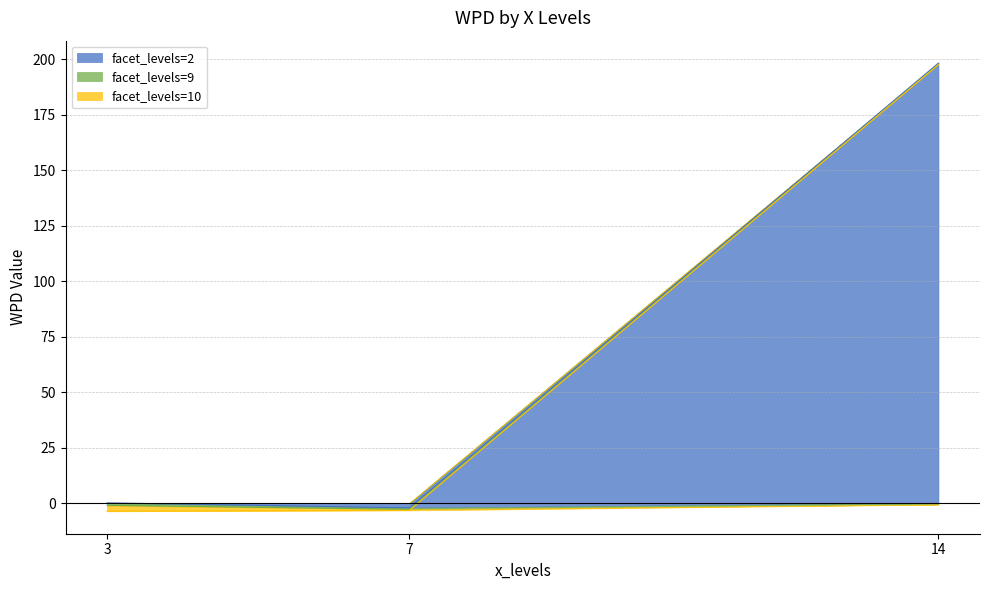

What is the difference between the maximum and minimum values in the facet_levels=10 series?

2.5